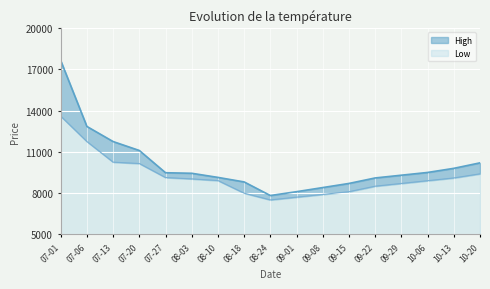

What is the difference between the second highest and second lowest values in the Low series?

4050